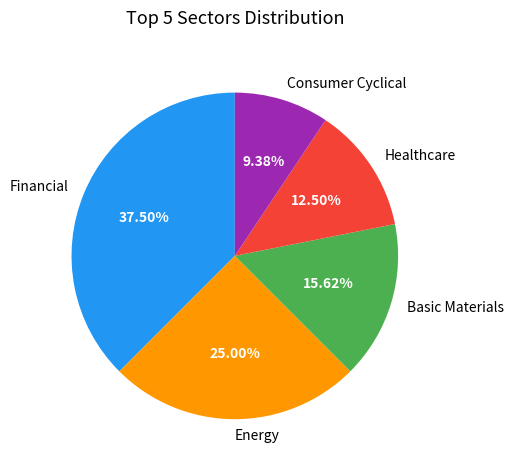

Is the sum of Healthcare and Basic Materials greater than half?

No